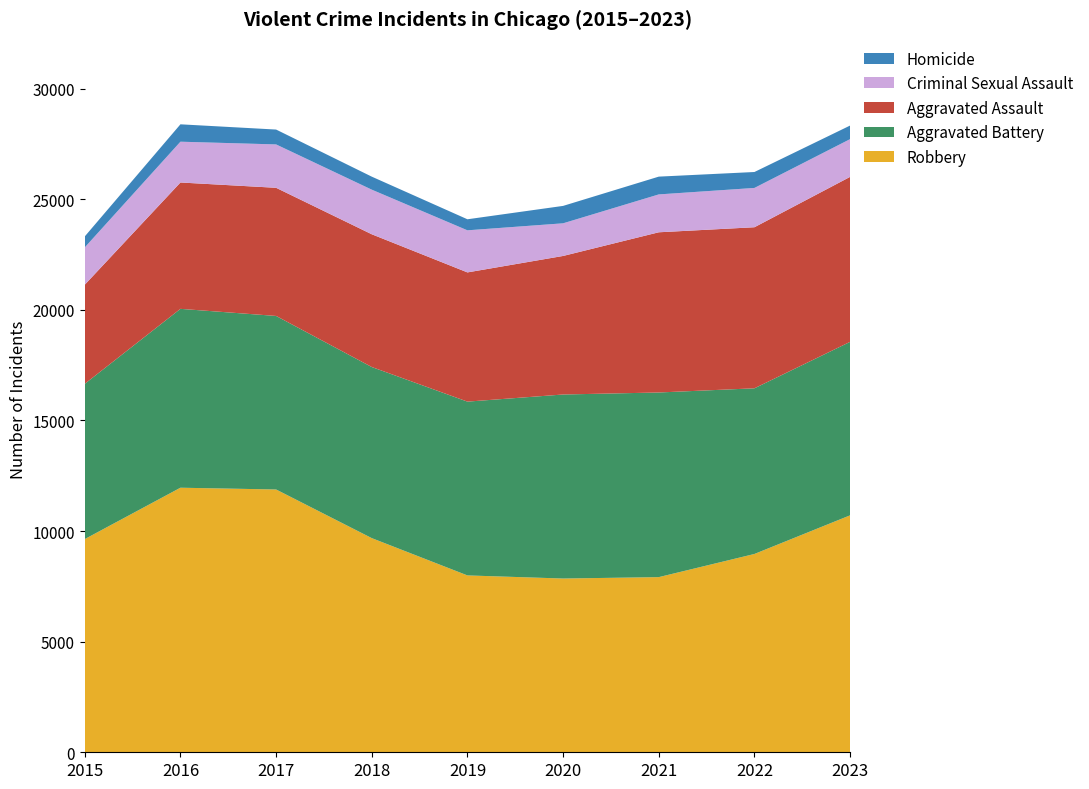

Reading right to left, transcribe all the data shown in this chart.

Aggravated Assault: 2023=7458	2022=7281	2021=7242	2020=6263	2019=5841	2018=6001	2017=5793	2016=5712	2015=4480
Aggravated Battery: 2023=7842	2022=7489	2021=8347	2020=8319	2019=7857	2018=7735	2017=7845	2016=8086	2015=7019
Criminal Sexual Assault: 2023=1707	2022=1777	2021=1712	2020=1476	2019=1903	2018=2017	2017=1961	2016=1844	2015=1687
Homicide: 2023=613	2022=720	2021=804	2020=787	2019=499	2018=588	2017=672	2016=786	2015=496
Robbery: 2023=10712	2022=8965	2021=7918	2020=7855	2019=7995	2018=9681	2017=11880	2016=11960	2015=9638